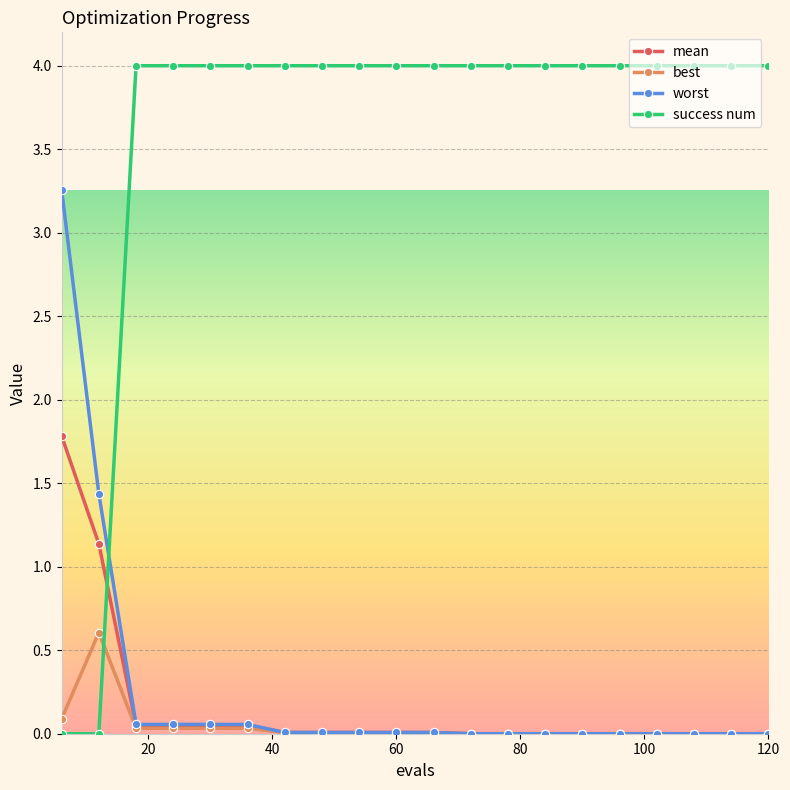

List the series in order of their peak value, lowest first.

best, mean, worst, success num